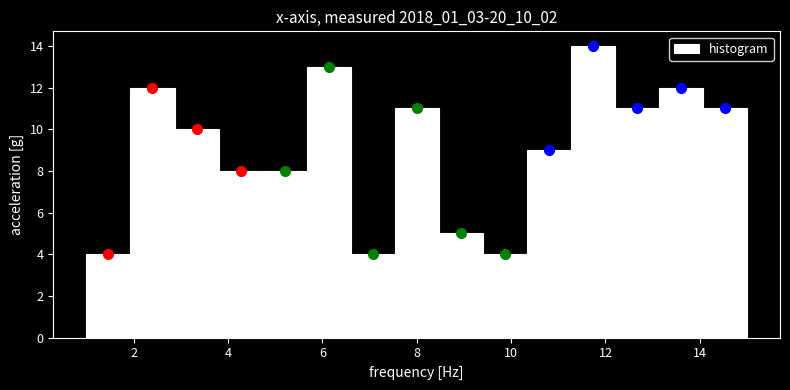

Which range on the x-axis has the tallest bar?

11.2 to 12.2